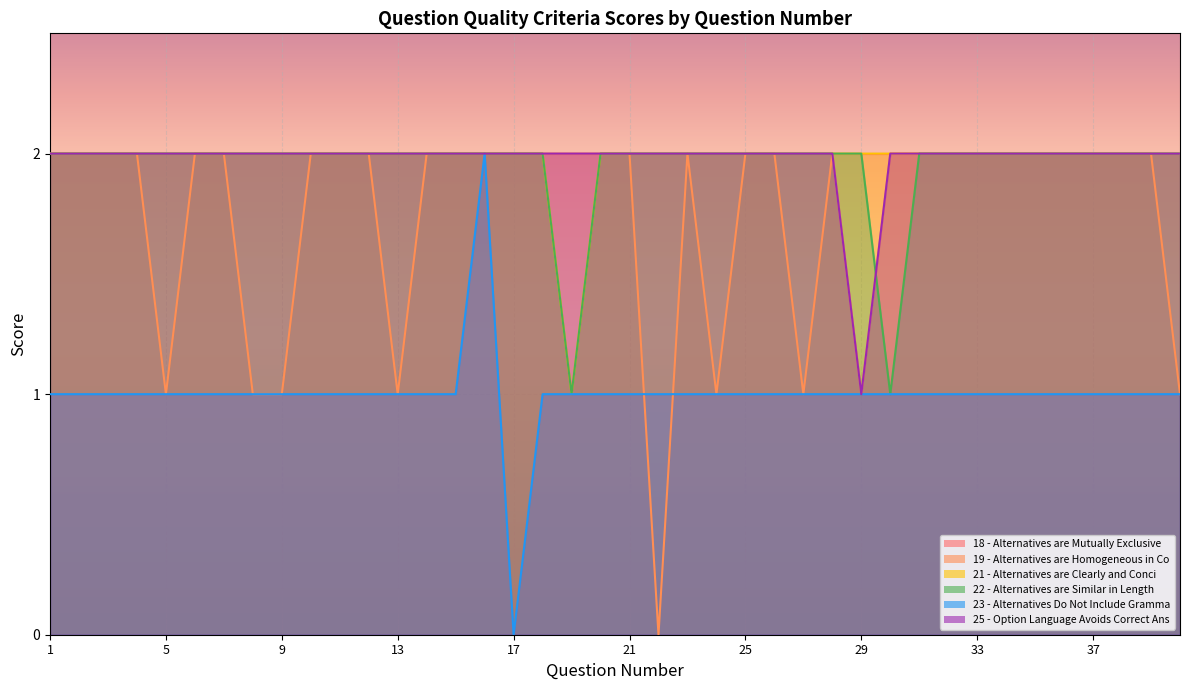

The 25 - Option Language Avoids Correct Ans series shows 2 at 9. True or false?

True